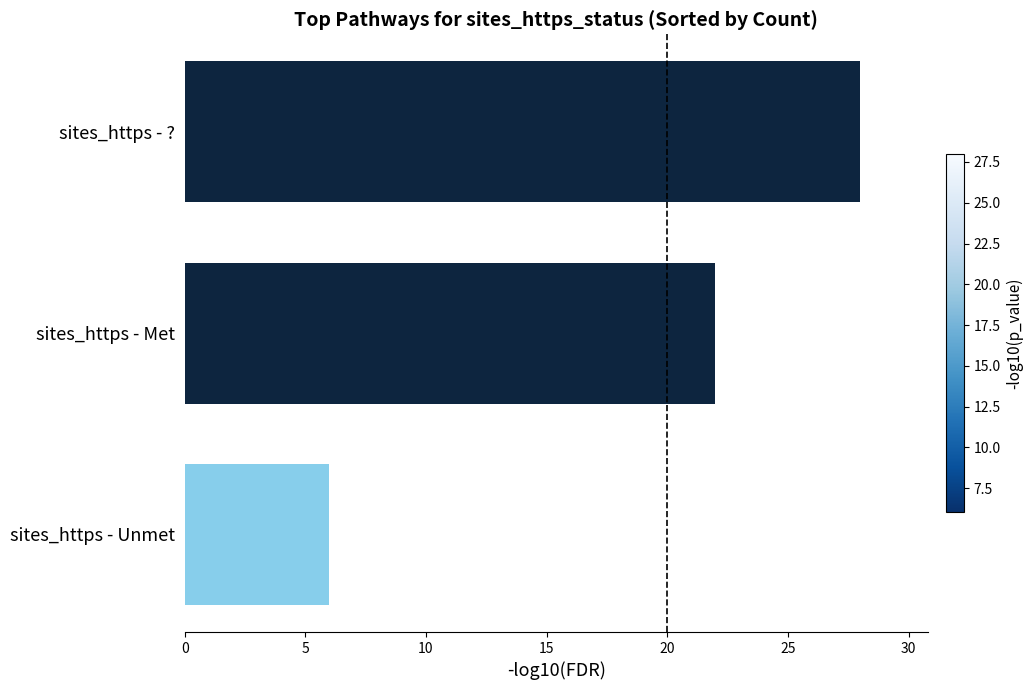

Between sites_https - ? and sites_https - Met, which is larger?

sites_https - ?